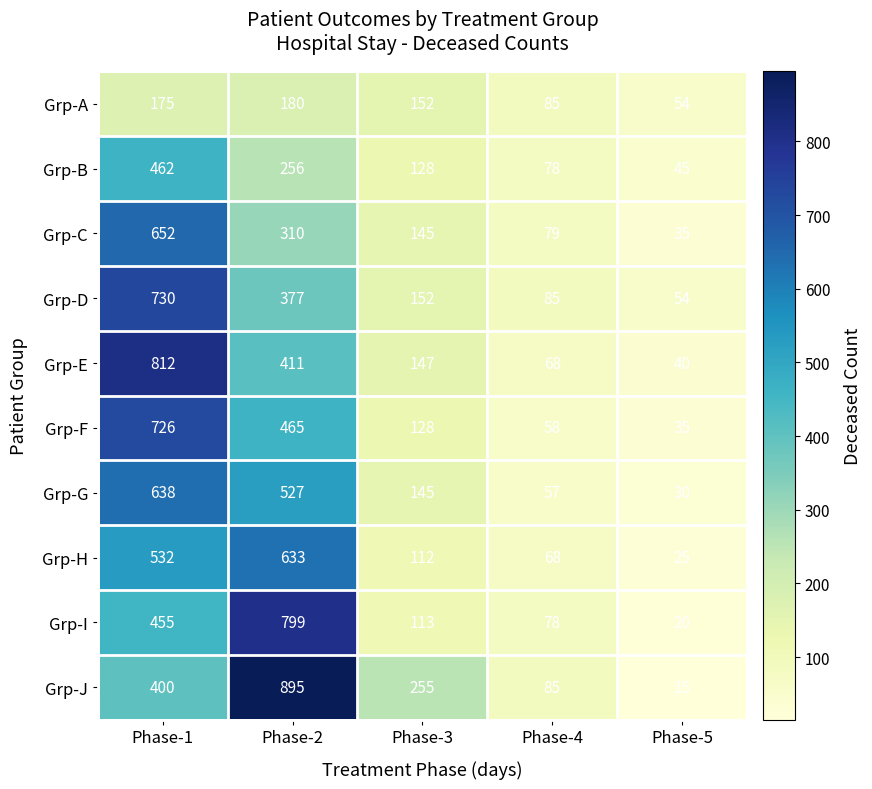

Which series has the largest range (max minus min)?

Grp-J